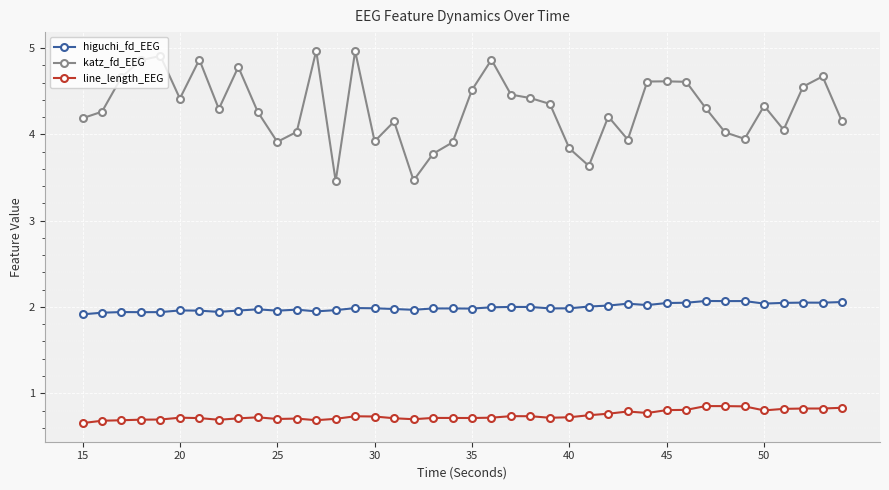

What is the sum of all higuchi_fd_EEG values?

79.7